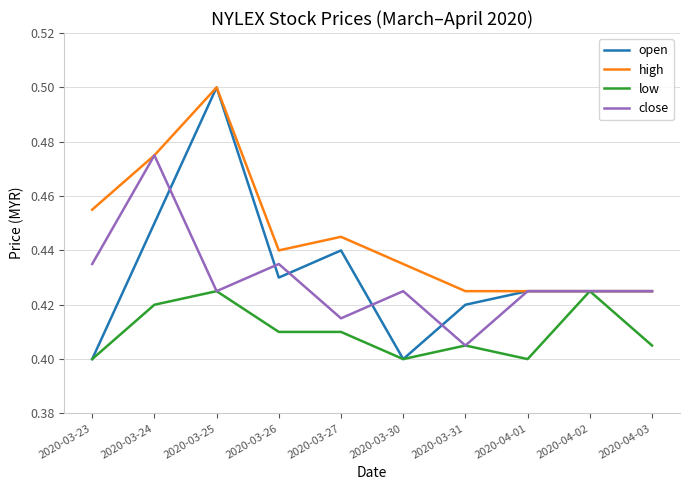

The value of high at 2020-04-01 is 0.6. True or false?

False